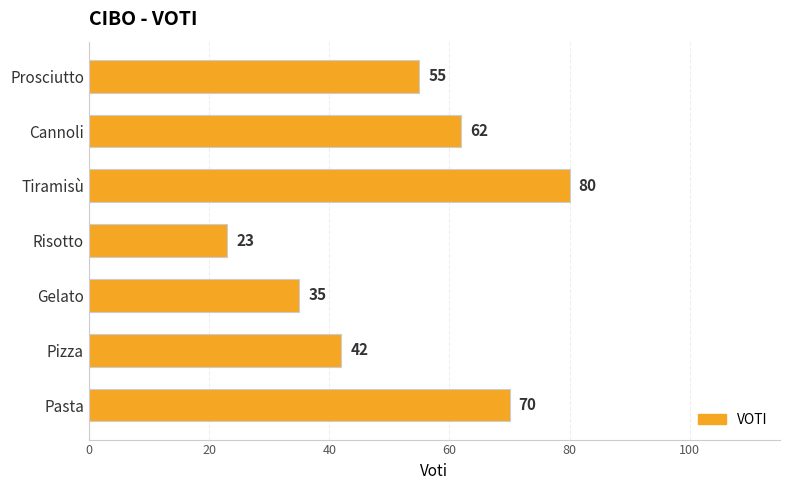

How many data points are less than 55?

3